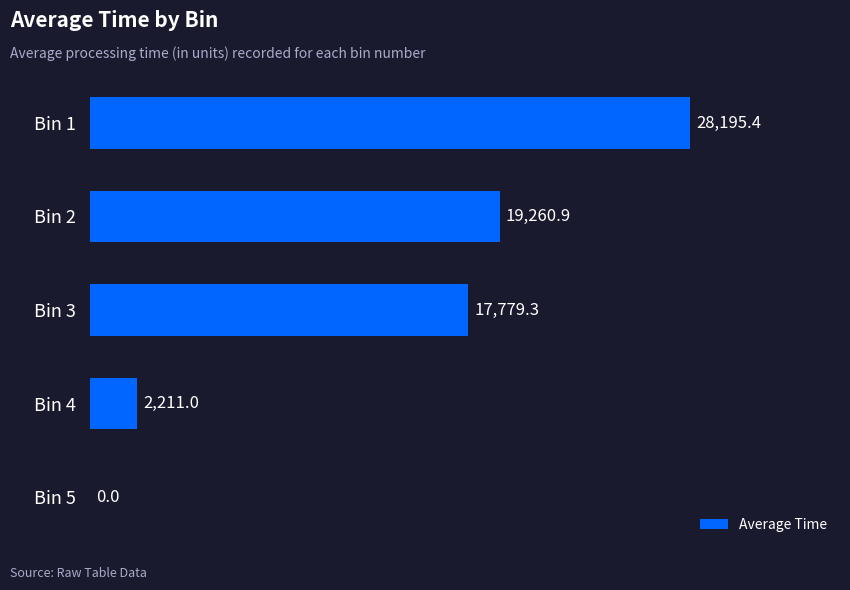

Are the bars horizontal?

Yes